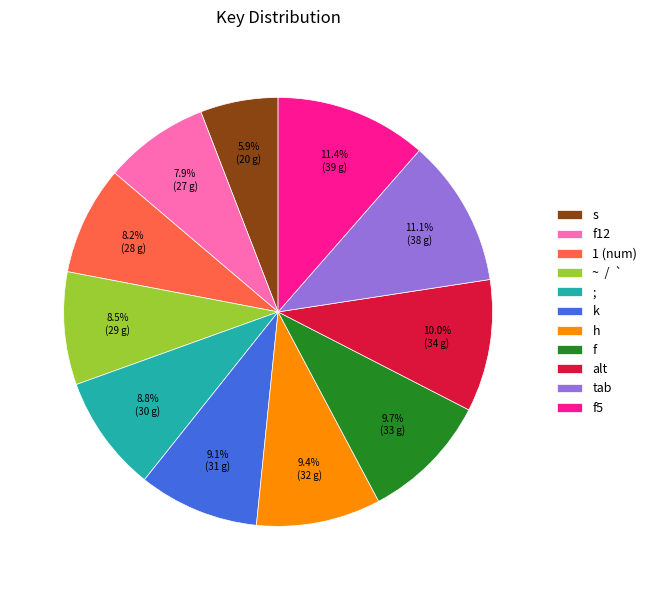

Approximately how many times larger is the value at ; compared to s?

1.5